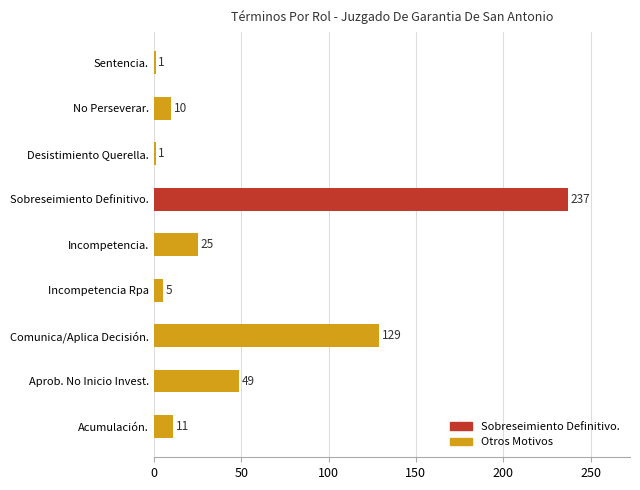

Is it true that the value at Incompetencia. is 10?

False